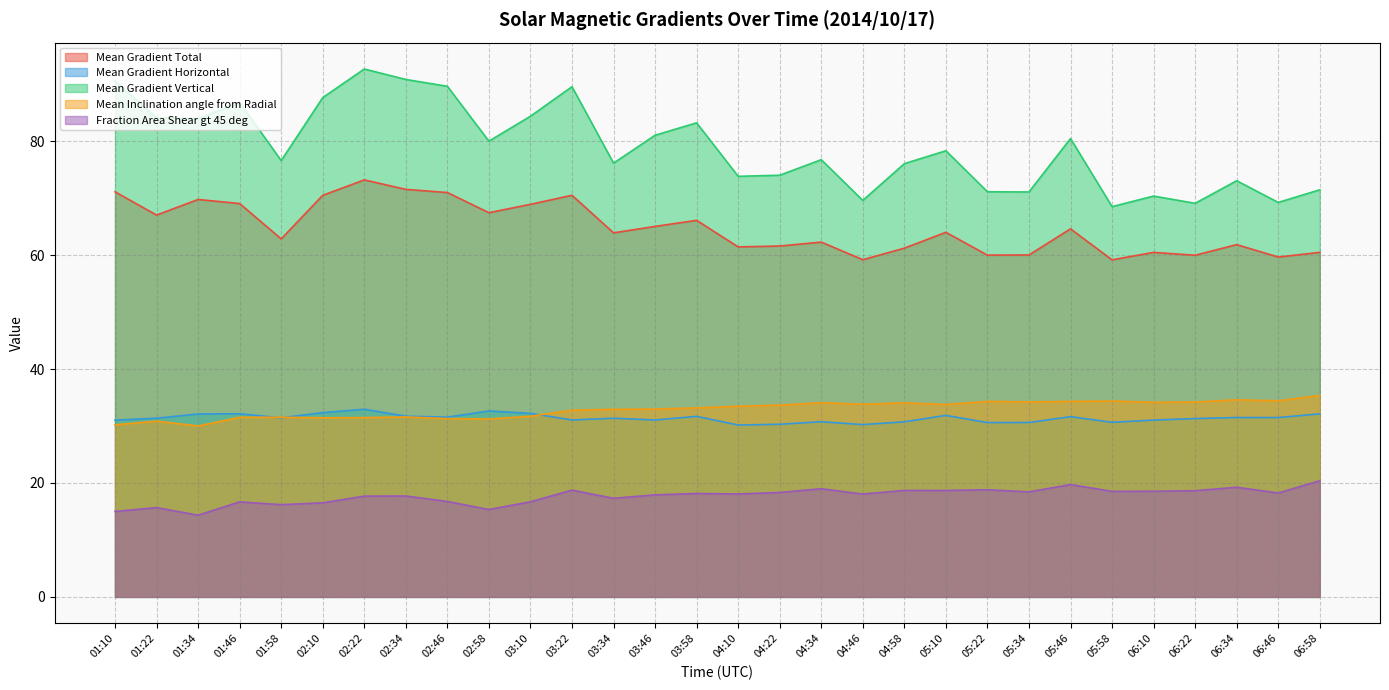

How many distinct data groups are displayed?

5